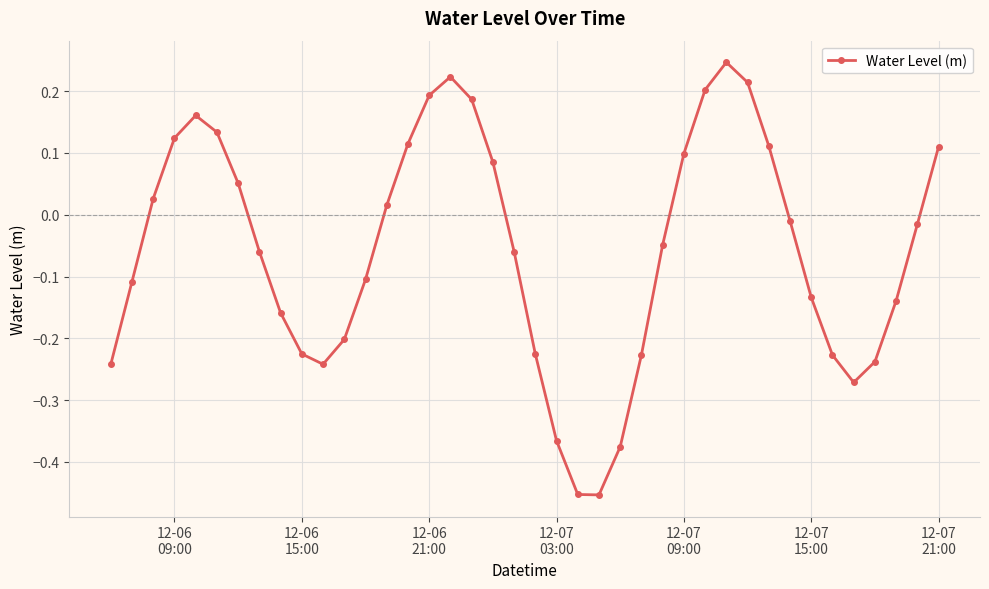

True or false: there are more than 1 points higher than both neighbors.

True